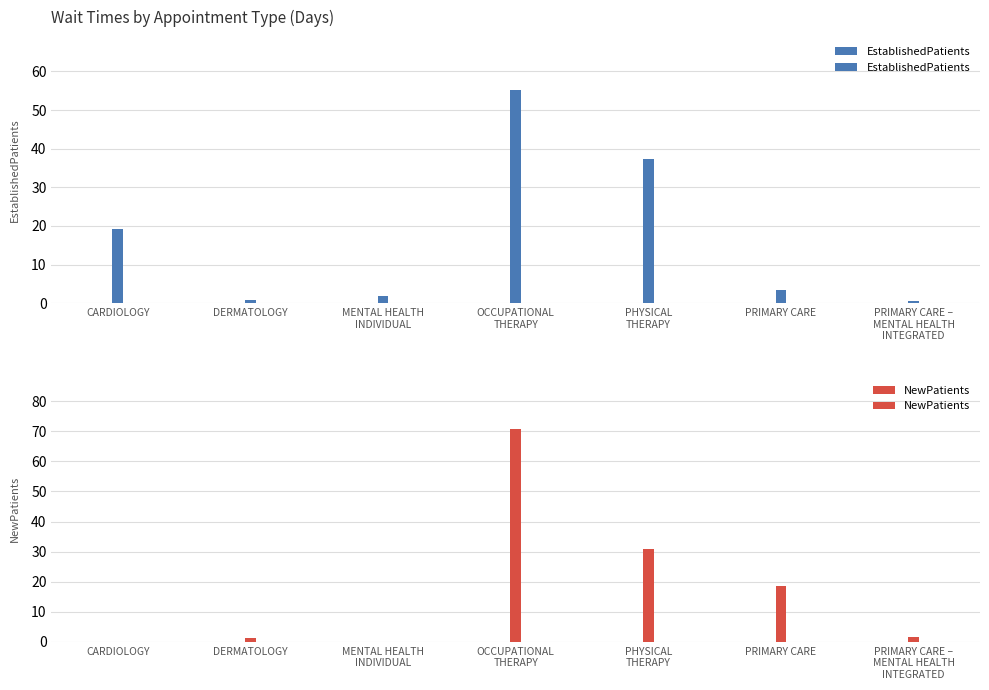

At which category is the sum across all series the highest?

OCCUPATIONAL
THERAPY